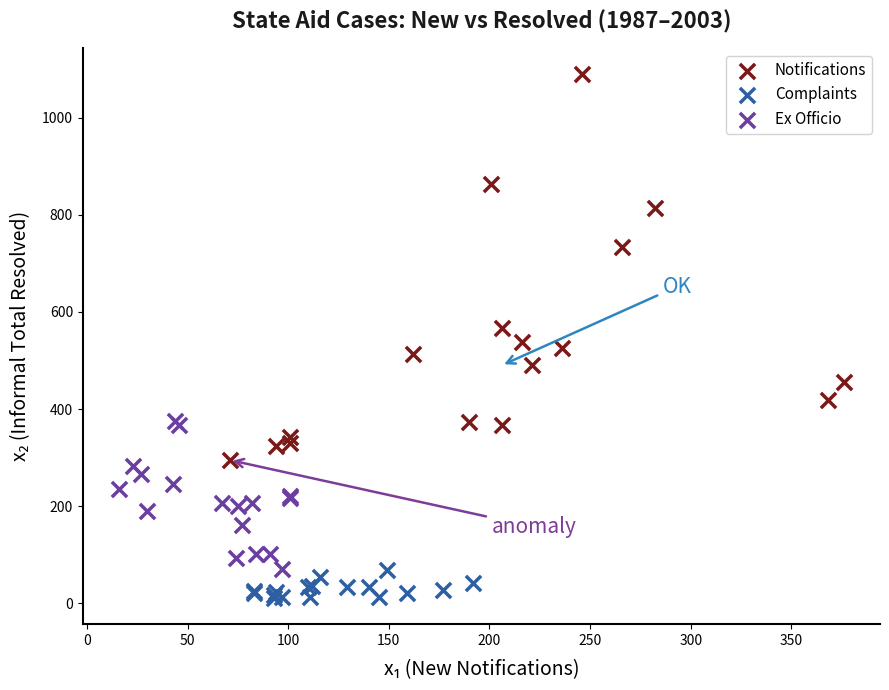

Which series contains the highest Y value?

Notifications